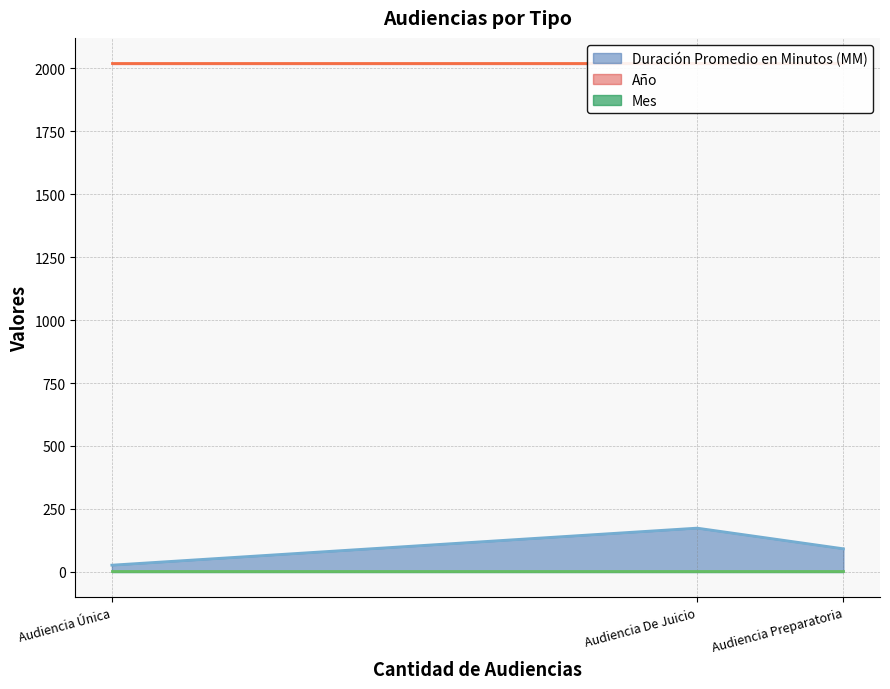

At which label is Año closest to 2019?

Audiencia Preparatoria